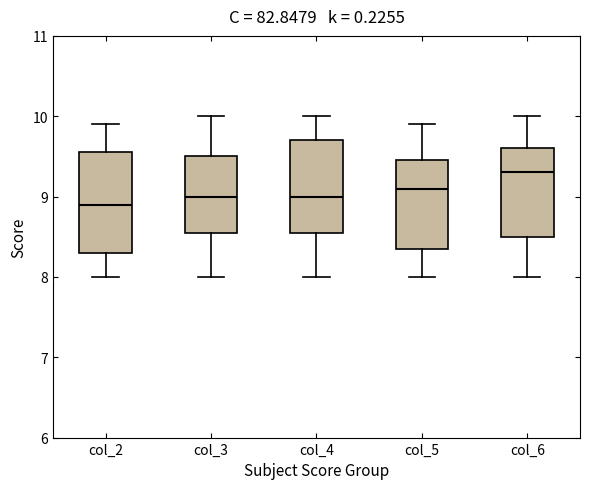

Reading left to right, read every box against the y-axis: the position of its median line, the range the box covers, and the ends of its whiskers. The values are not printed on the chart, so give them approximately, as read against the axis.

col_2: median 8.9, box 8.3 to 9.6, whiskers 8.0 to 9.9
col_3: median 9.0, box 8.6 to 9.5, whiskers 8.0 to 10.0
col_4: median 9.0, box 8.6 to 9.7, whiskers 8.0 to 10.0
col_5: median 9.1, box 8.4 to 9.5, whiskers 8.0 to 9.9
col_6: median 9.3, box 8.5 to 9.6, whiskers 8.0 to 10.0